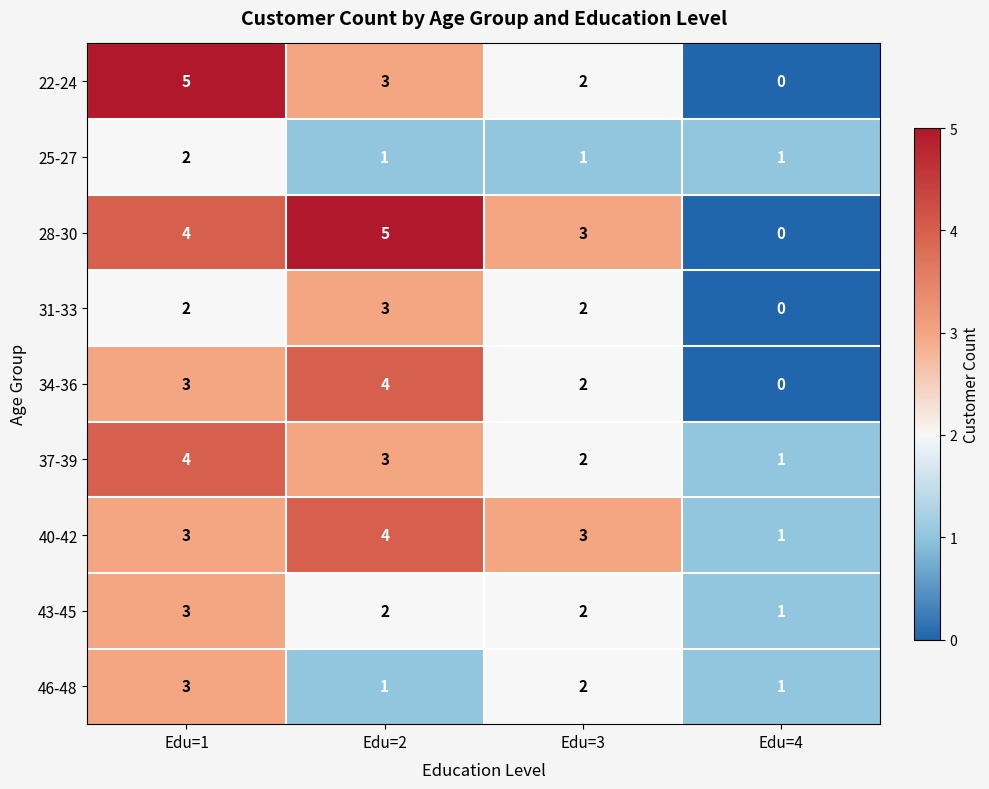

What is the difference between the highest and lowest values at Edu=4?

1